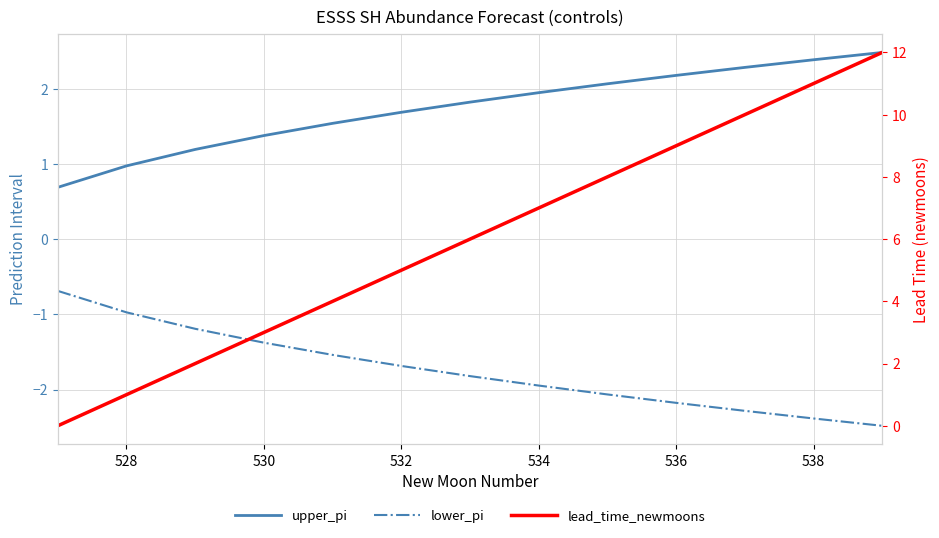

True or false: lower_pi and upper_pi cross at least once.

False